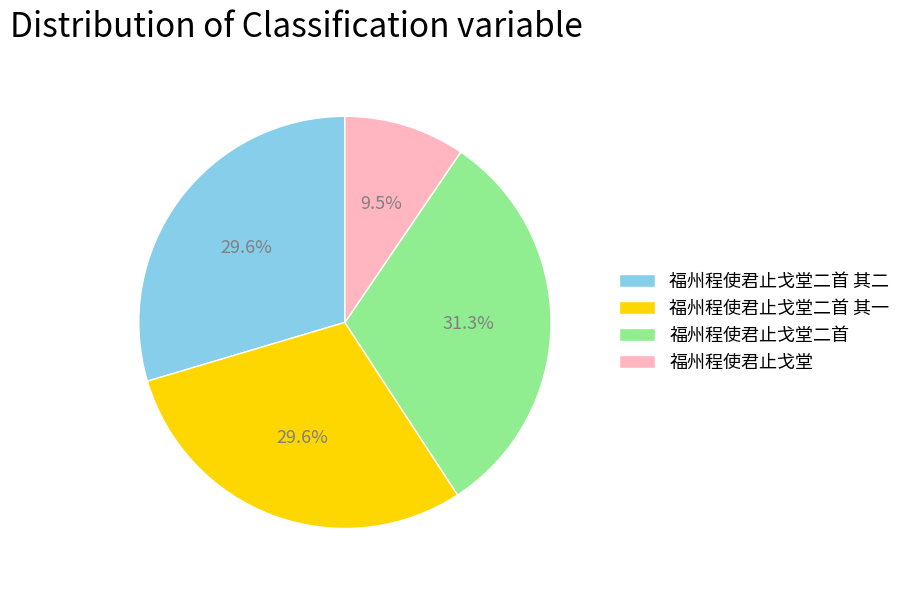

How much of the chart is everything except 福州程使君止戈堂二首?

68.7%